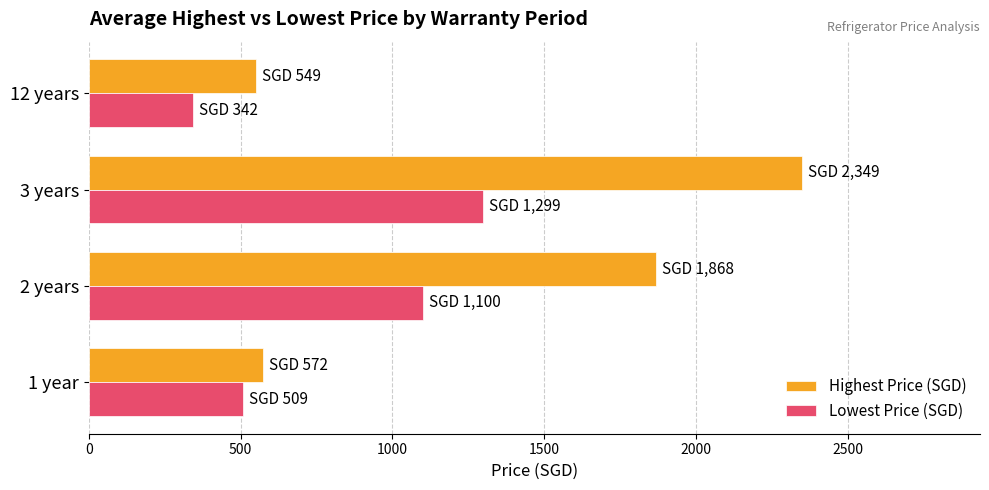

At which category is the sum across all series the highest?

3 years